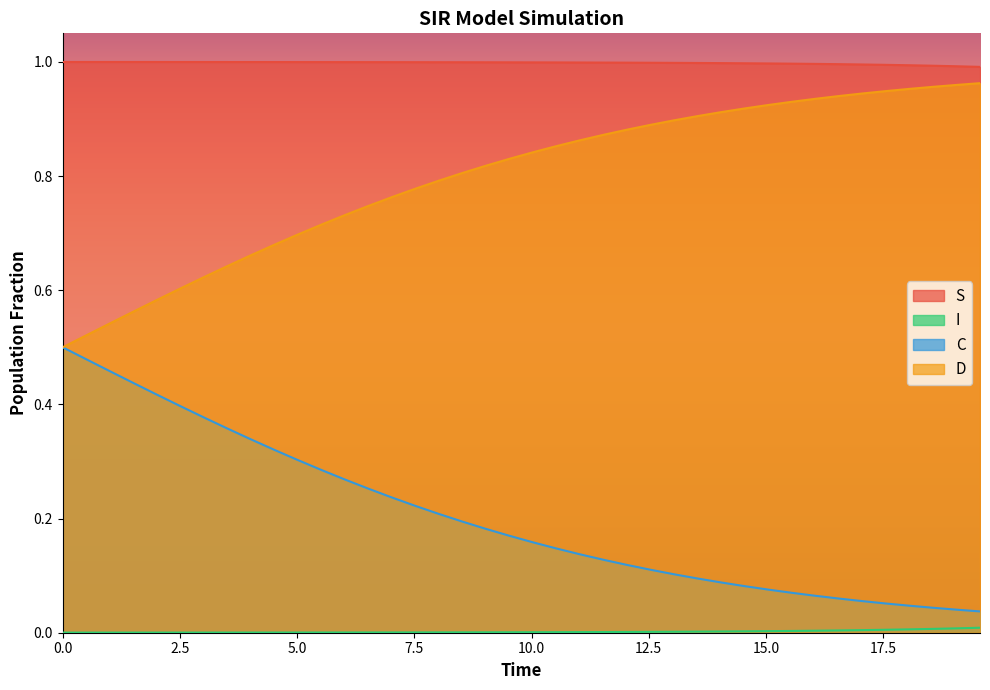

True or false: D and S intersect in this chart.

False